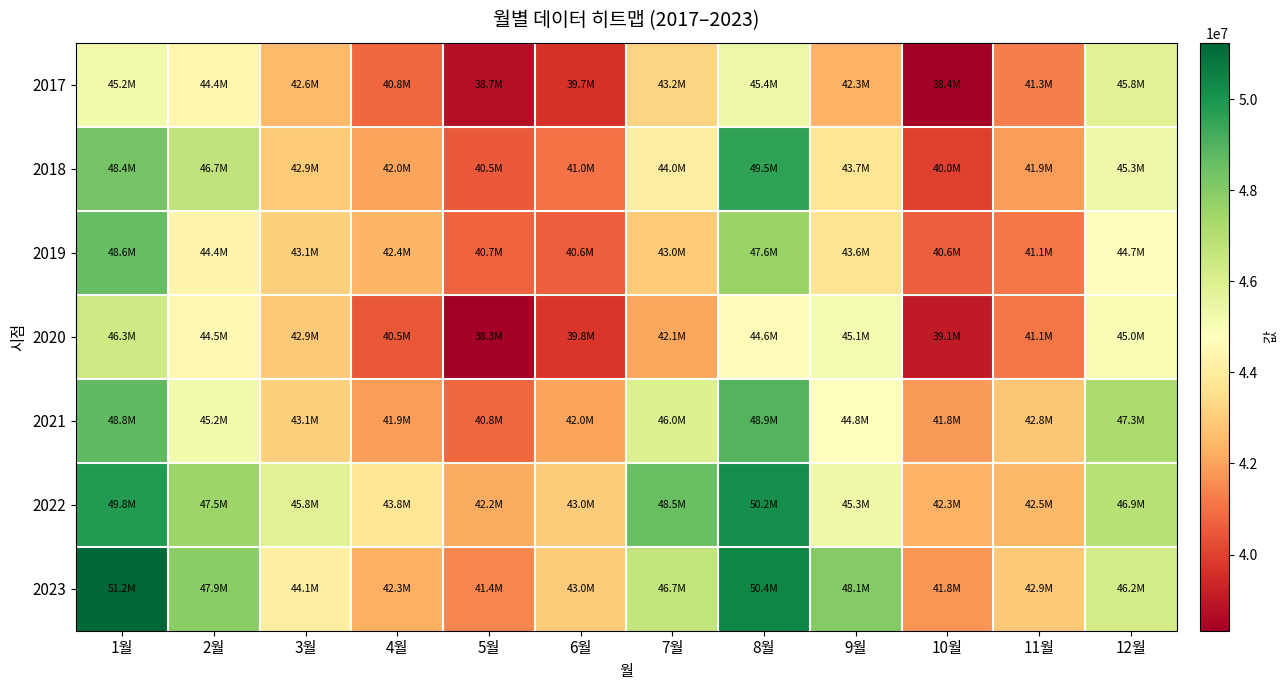

What is the total value across all series at 3월?

304460559